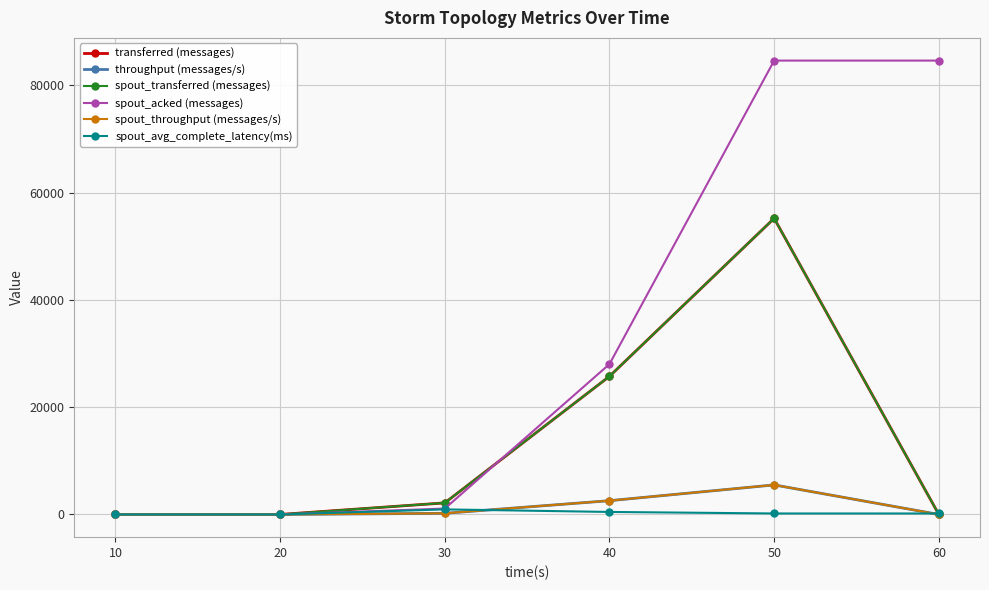

True or false: spout_acked (messages) and spout_throughput (messages/s) intersect in this chart.

False